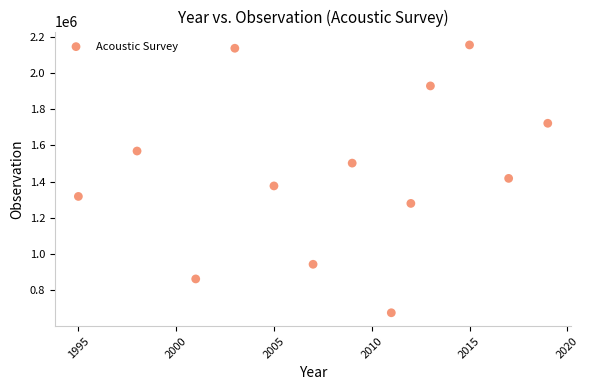

What is the range of X values (max minus min)?

24